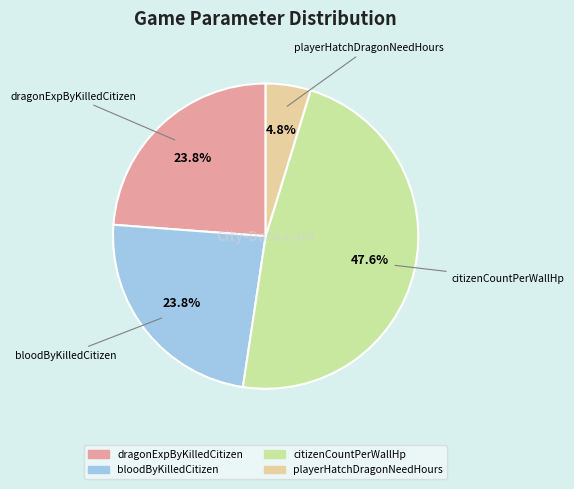

Count the number of slices in the pie.

4